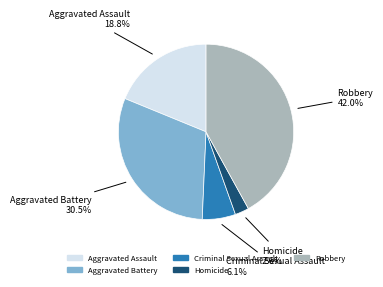

Is Homicide the majority of the pie?

No